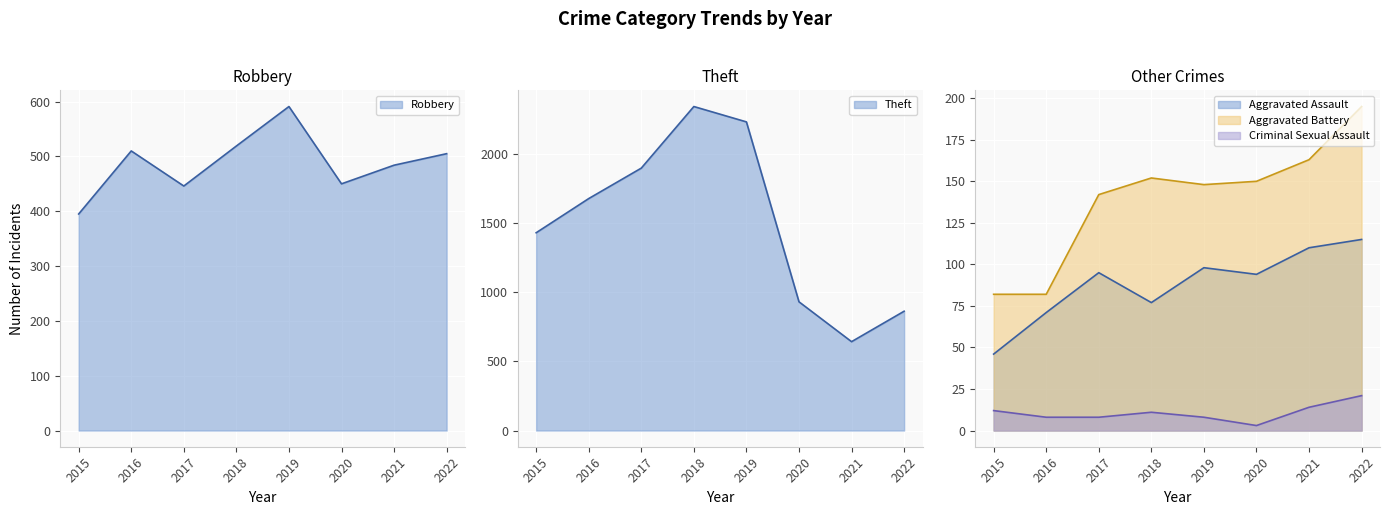

What is the lowest value of the Aggravated Assault series?

46